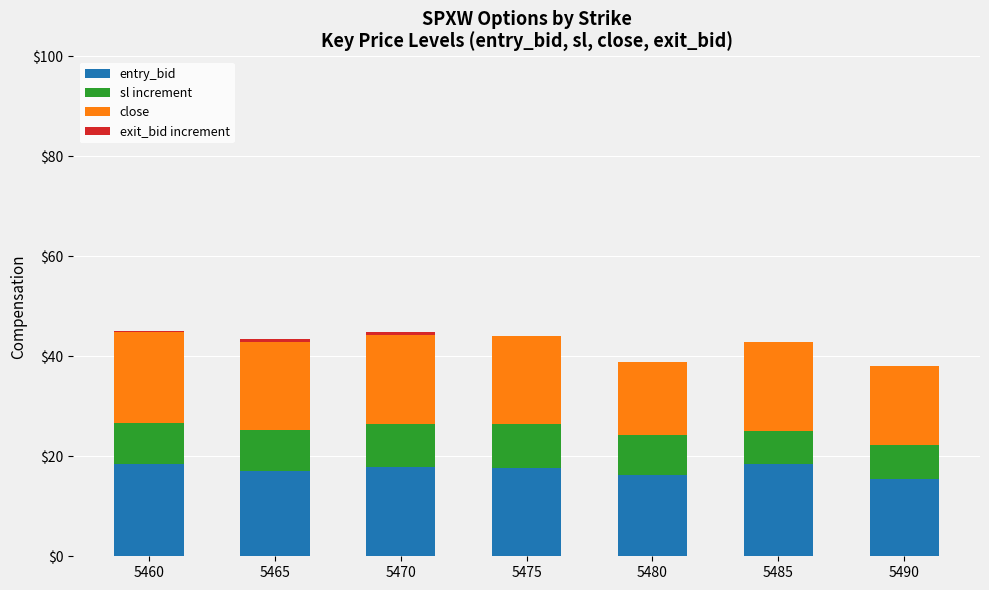

Which series changed the most between 5470 and 5475?

exit_bid increment